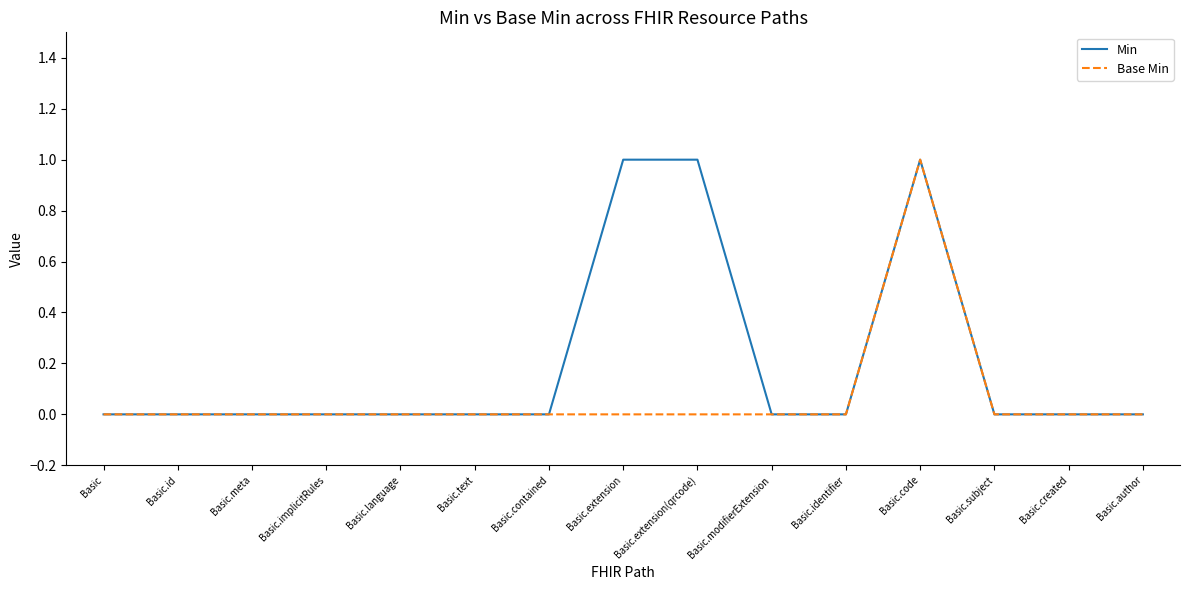

Rank the series by their average value, from highest to lowest.

Min, Base Min